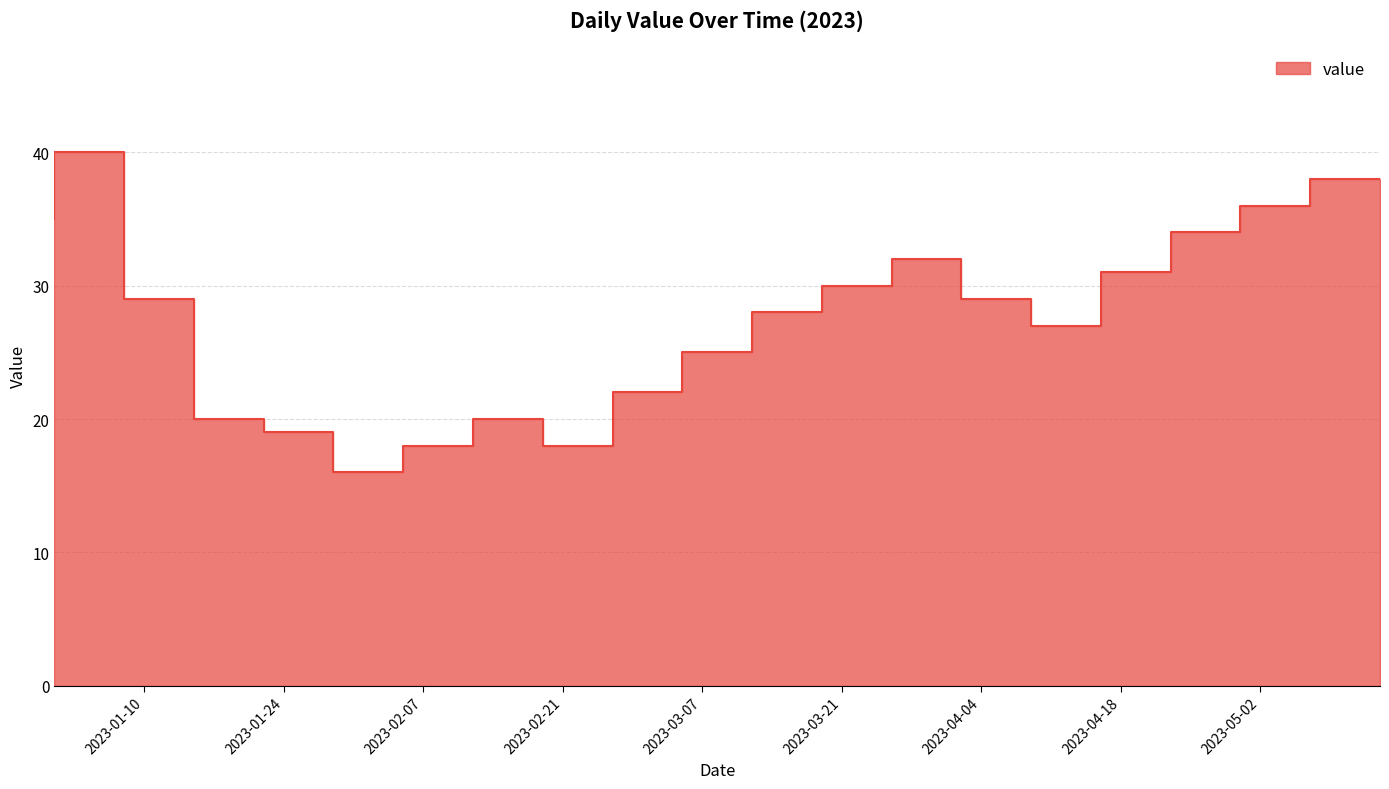

What is the average value?

27